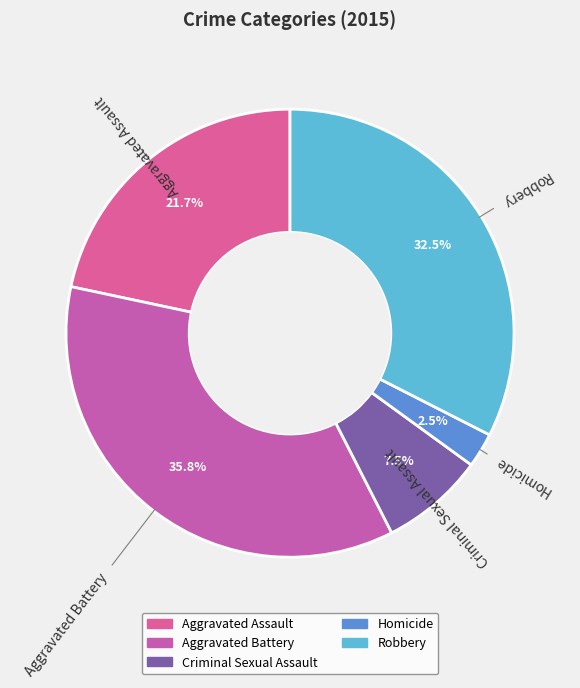

Which slice is the largest?

Aggravated Battery